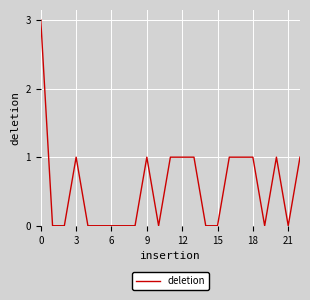

Is this an area chart (filled region under the line)?

No